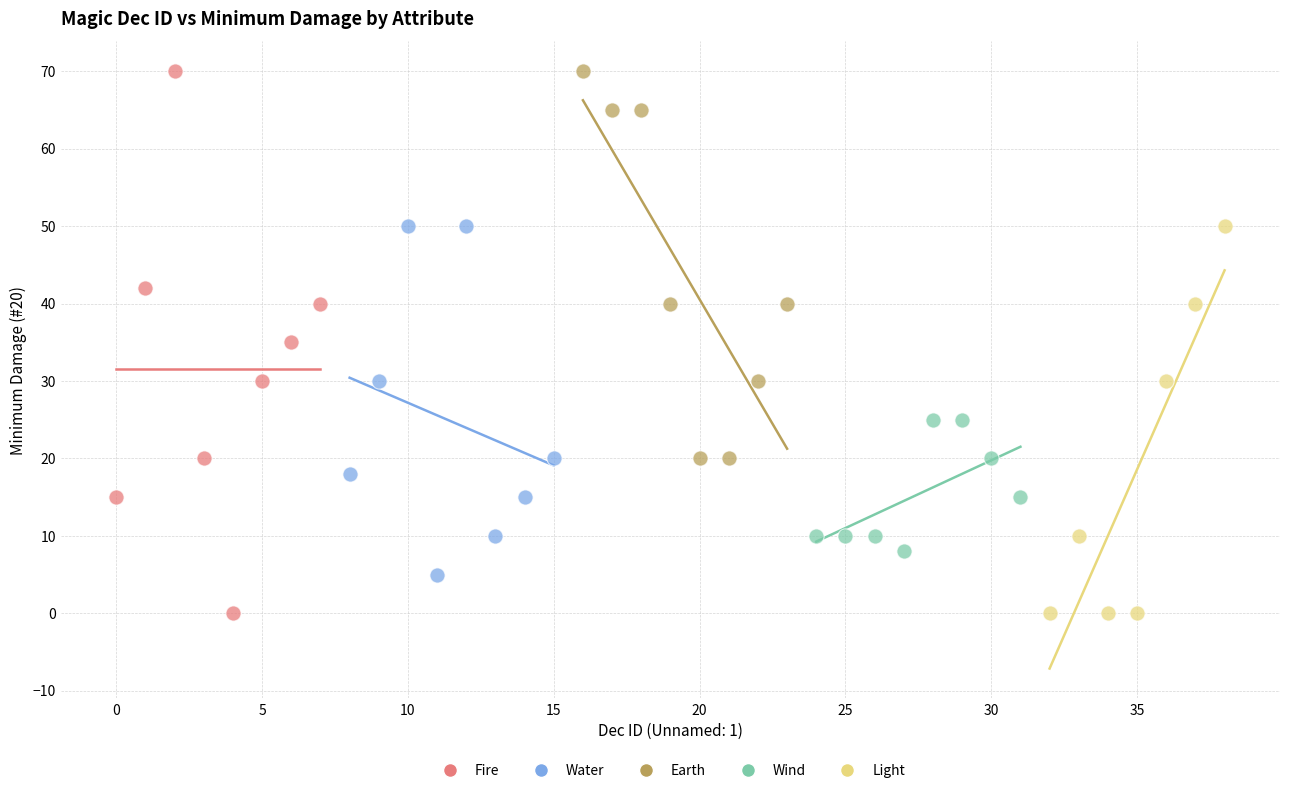

Which series has the largest Y range (max minus min)?

Fire